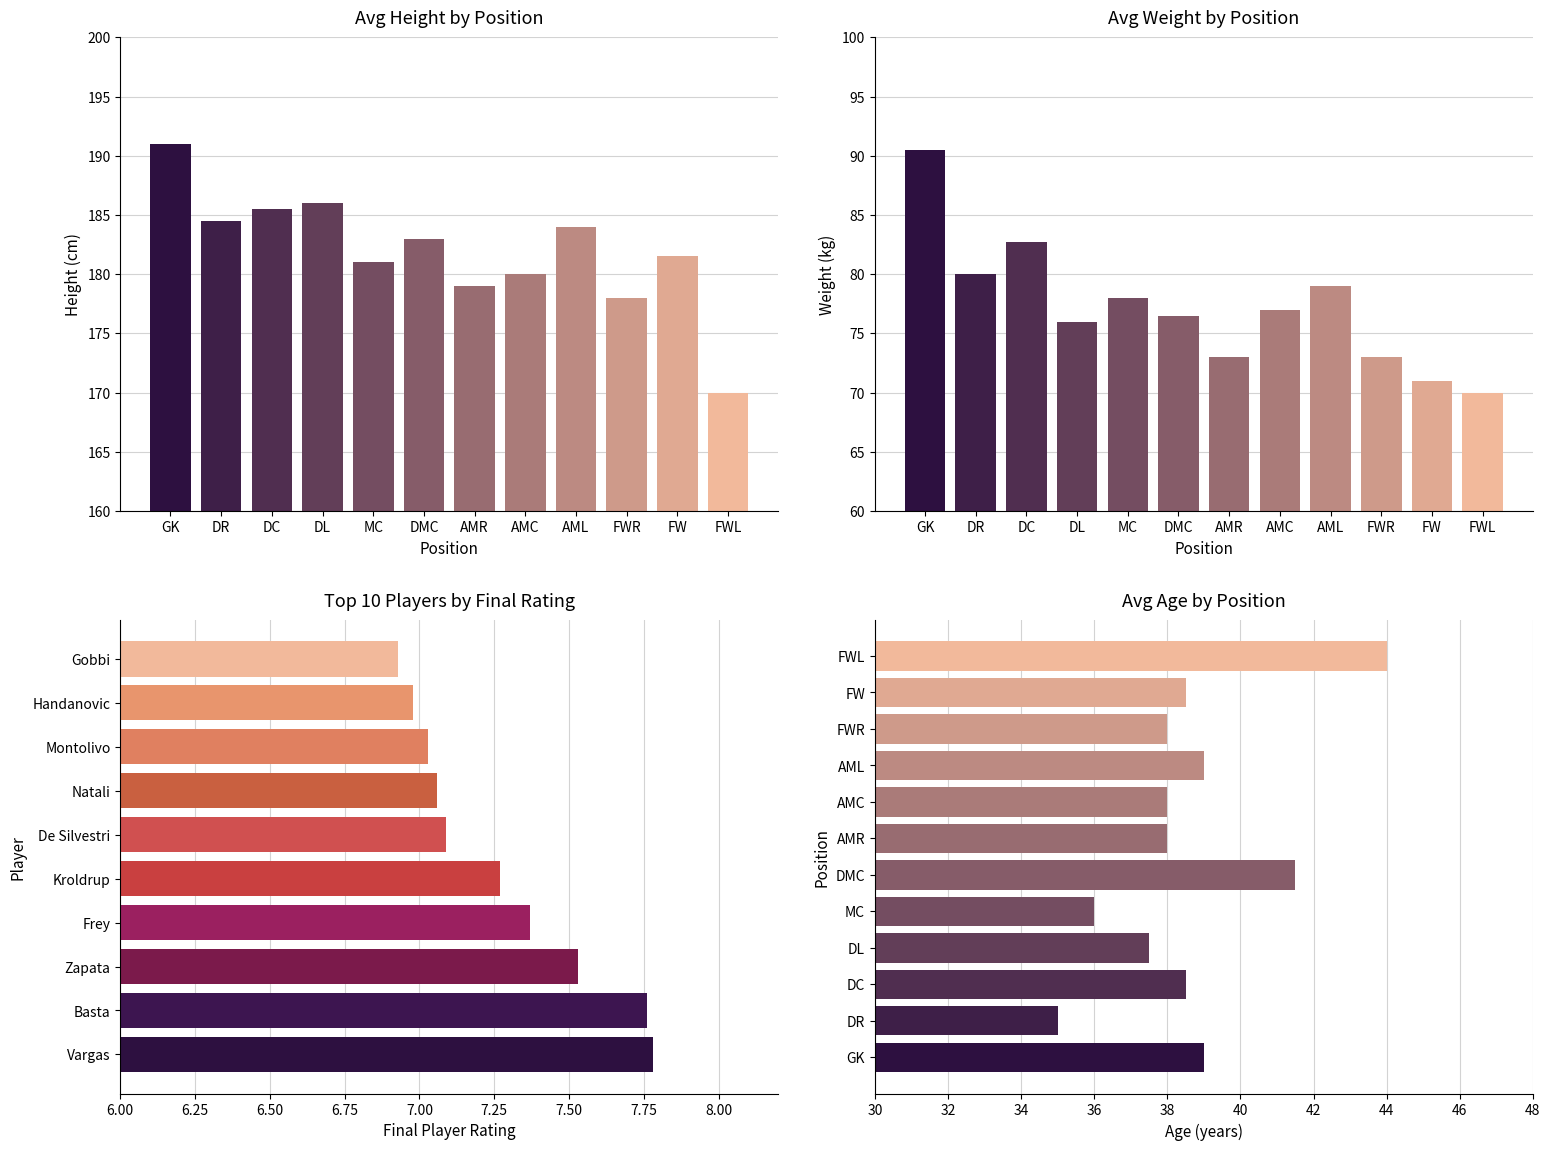

What are all the series names shown in the legend?

avg_height, avg_weight, avg_age